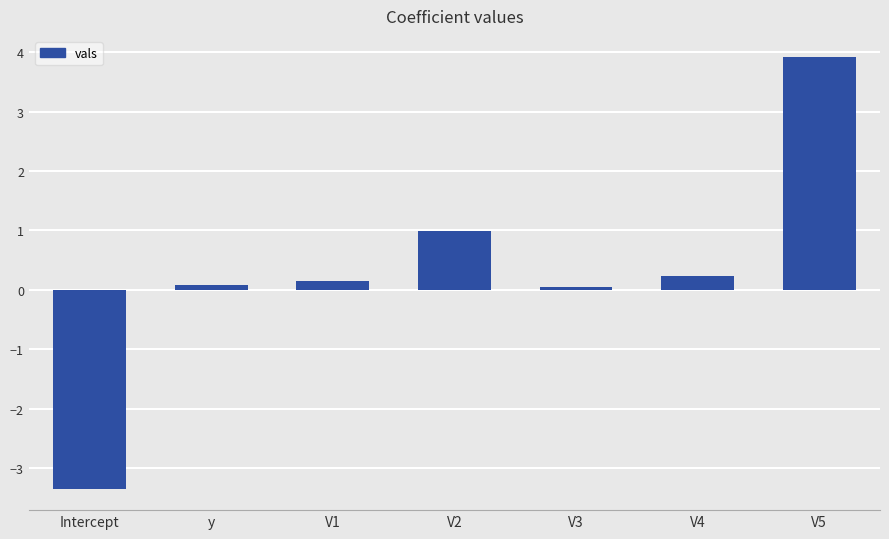

What is the greatest value displayed?

3.9